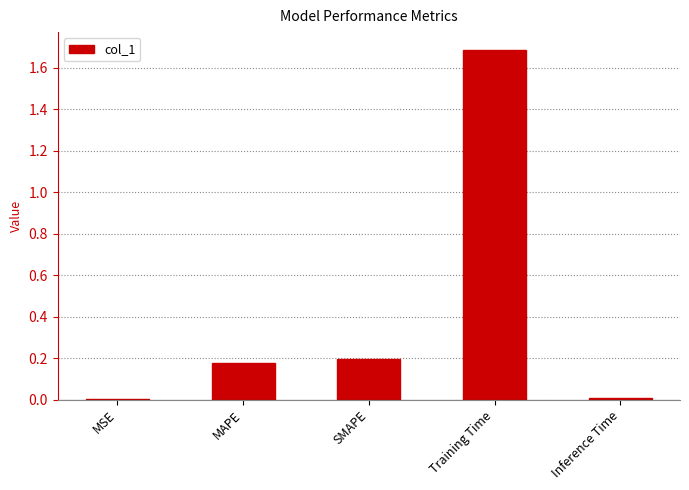

The value at MAPE is 0.0. True or false?

False